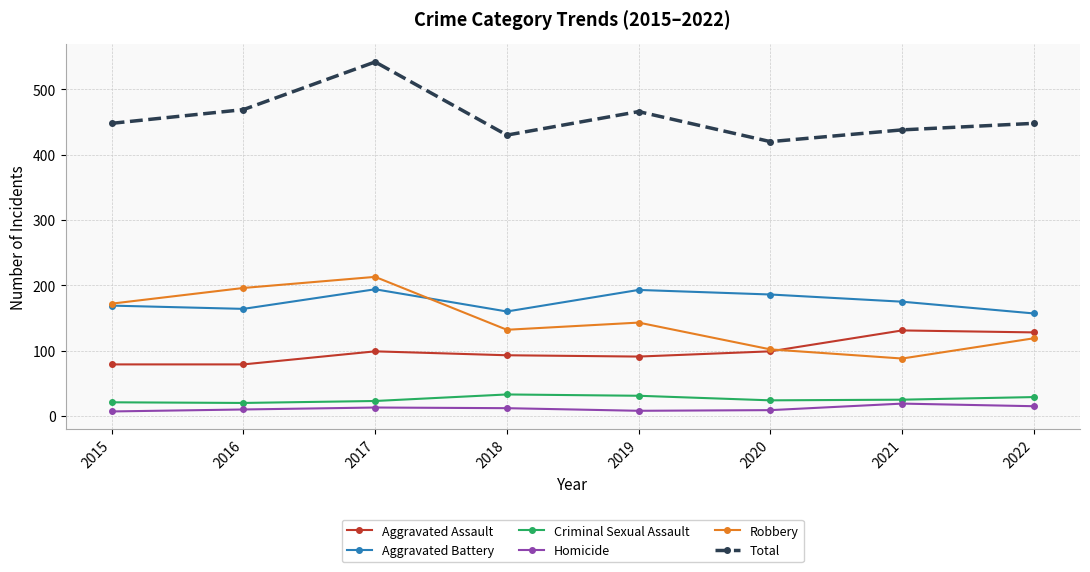

What is the minimum value for Aggravated Assault?

79